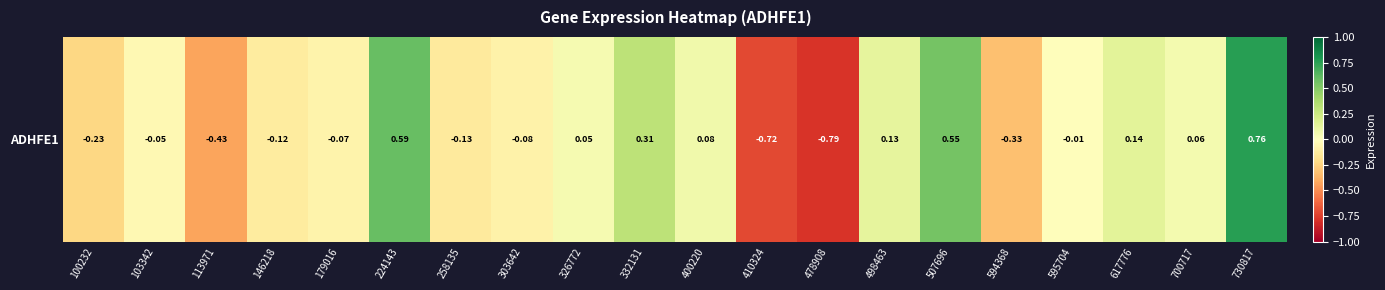

At which label does the data first exceed 0?

224143